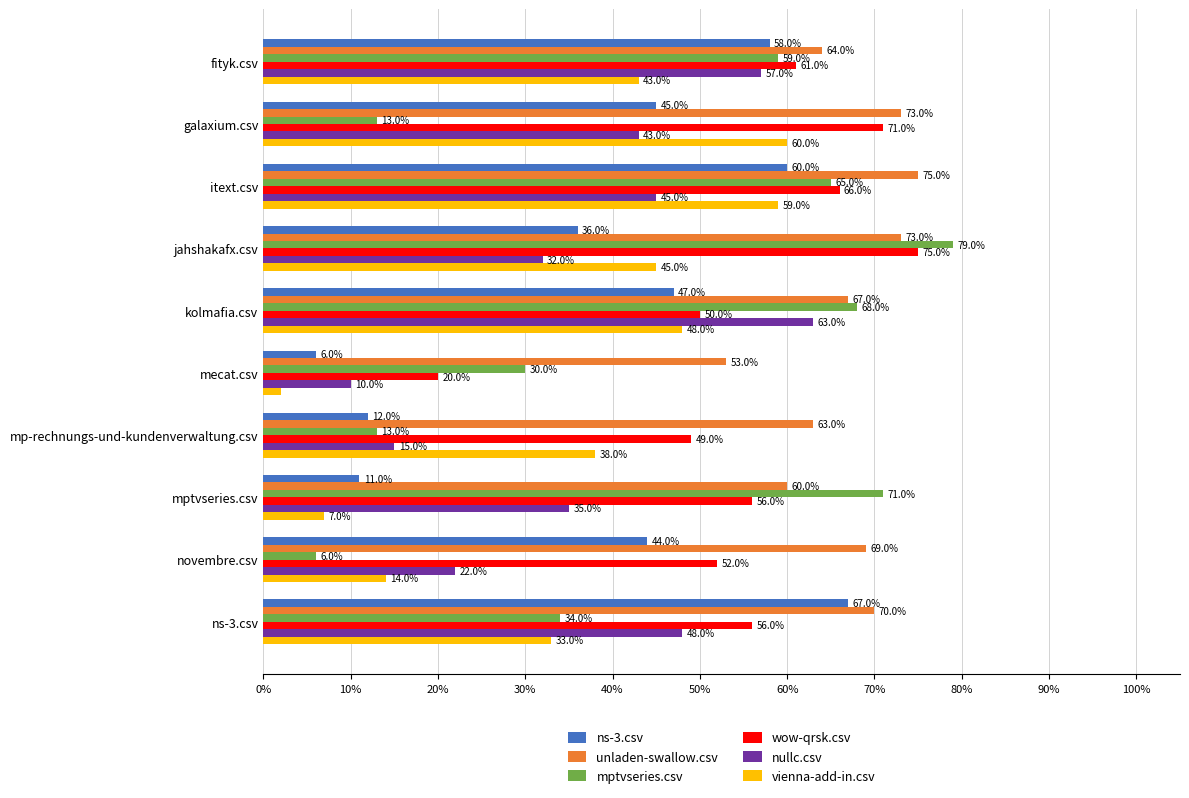

What is the value of the wow-qrsk.csv bar at the 8th from the left?

0.6